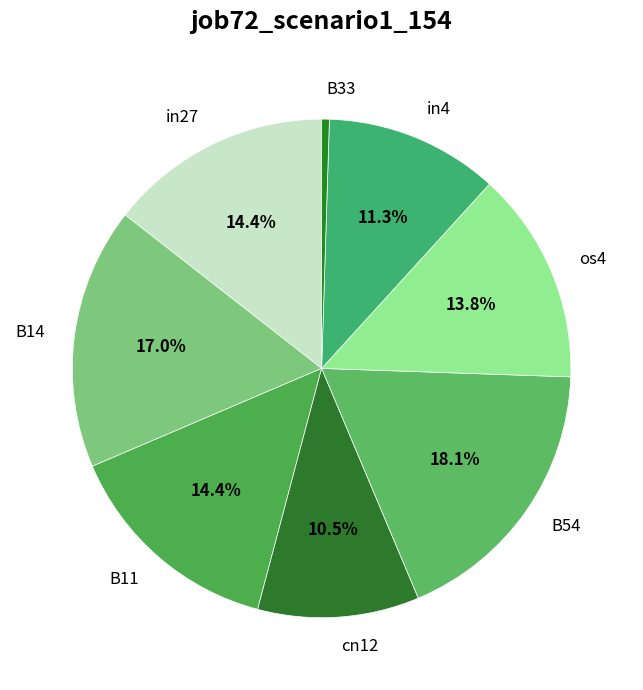

Which category has the smallest portion of the pie?

B33